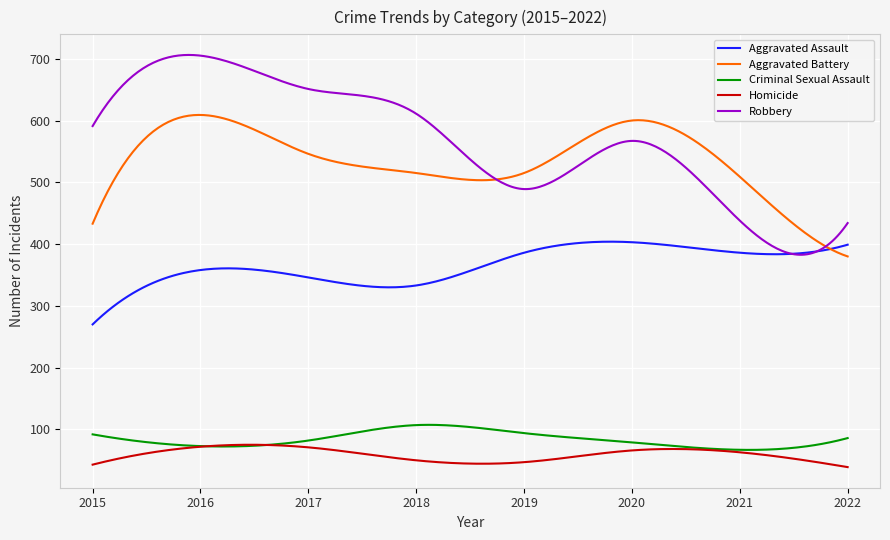

What is the minimum value for Homicide?

39.0